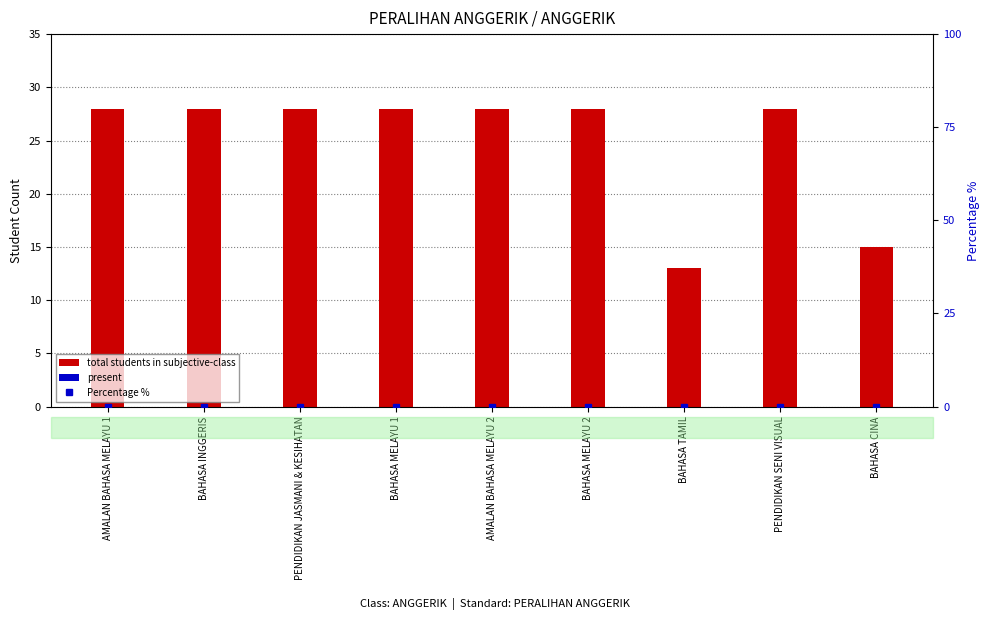

What is the label of the 6th bar from the left?

BAHASA MELAYU 2